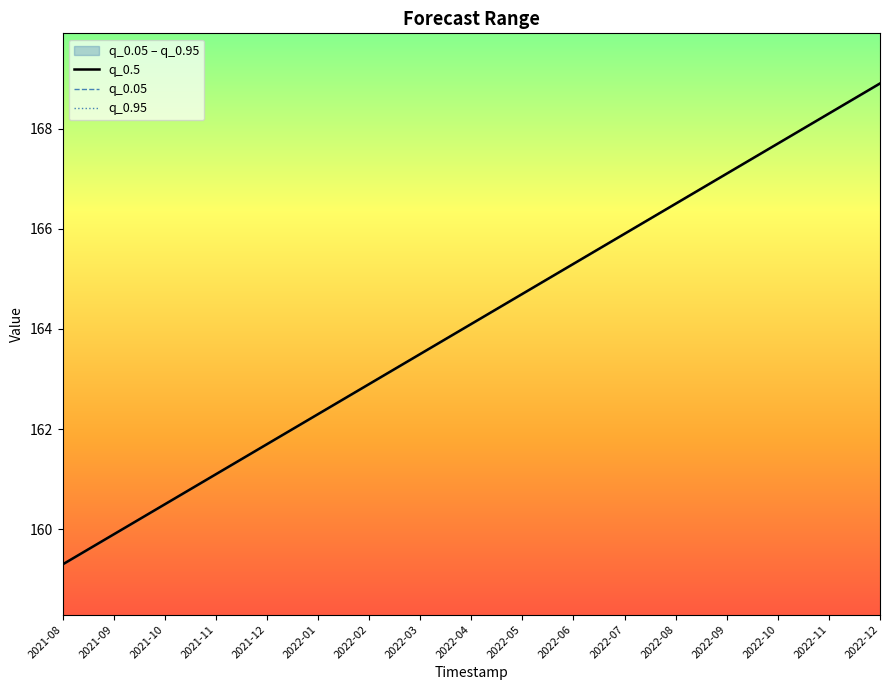

At 2022-12, list the series in order from largest to smallest.

q_0.5, q_0.05, q_0.95